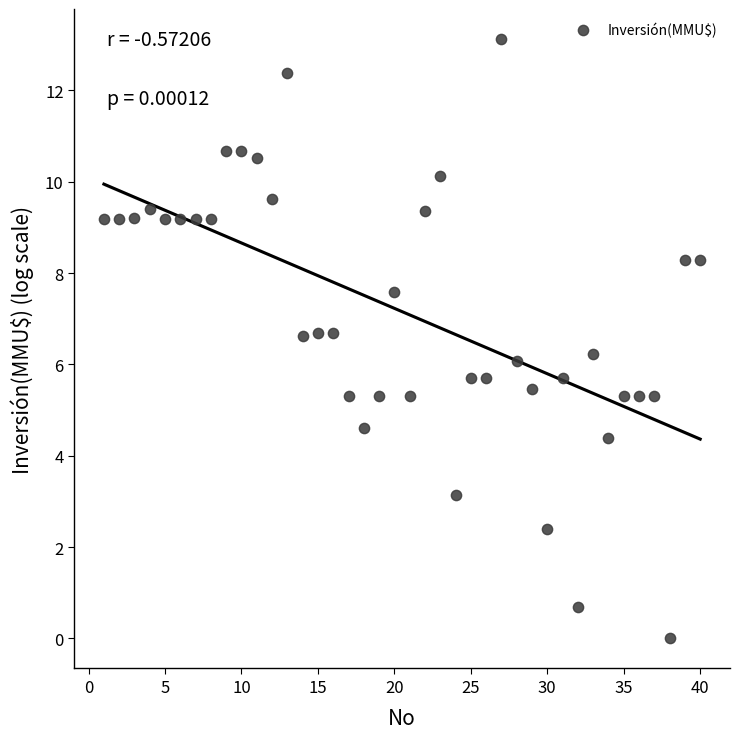

What is the range of X values (max minus min)?

39.0